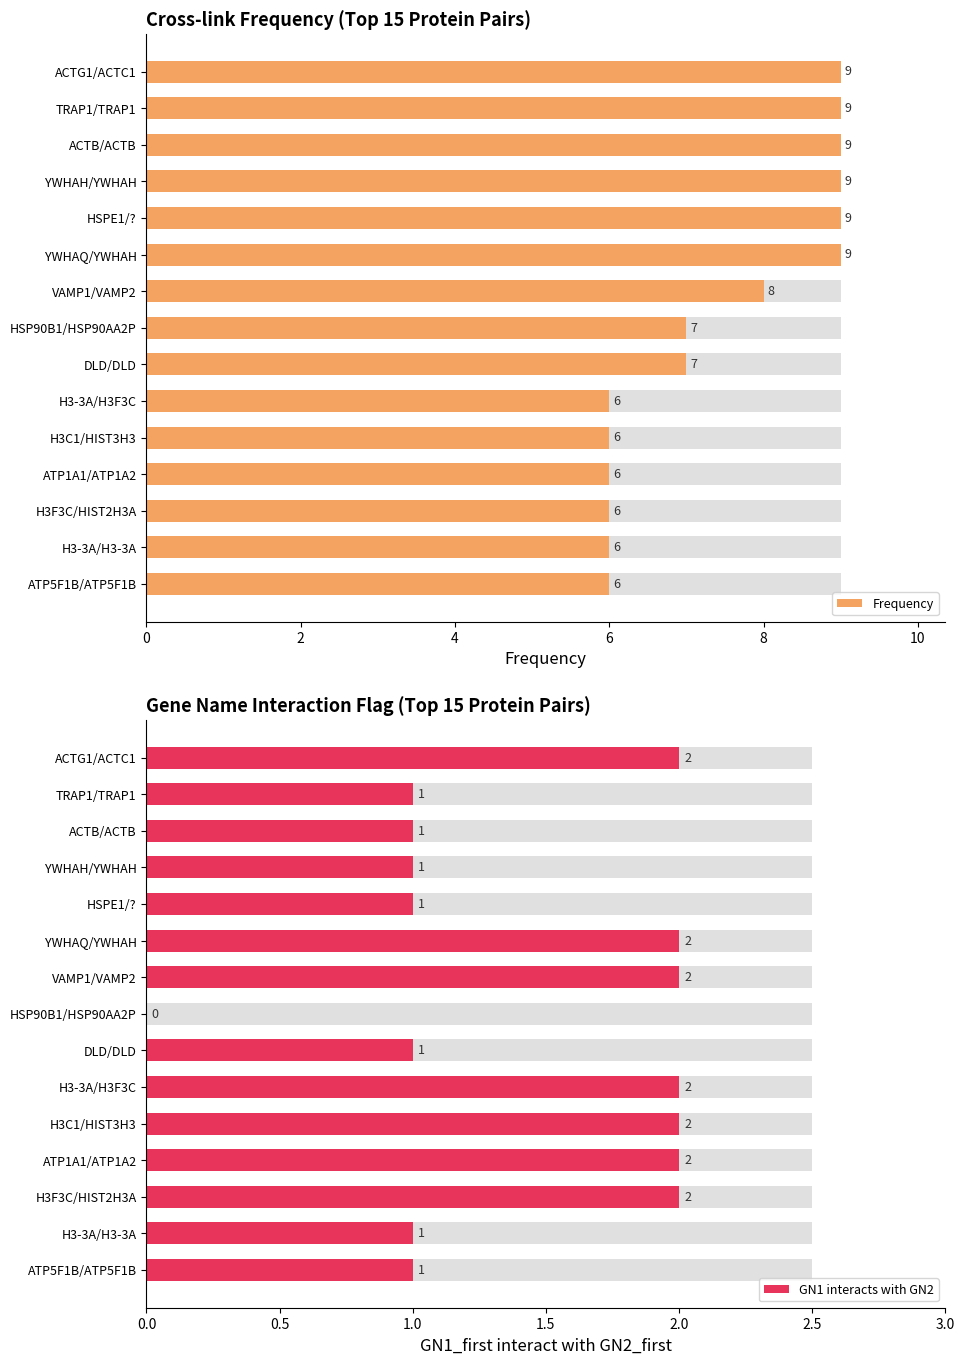

Are the bars horizontal?

Yes